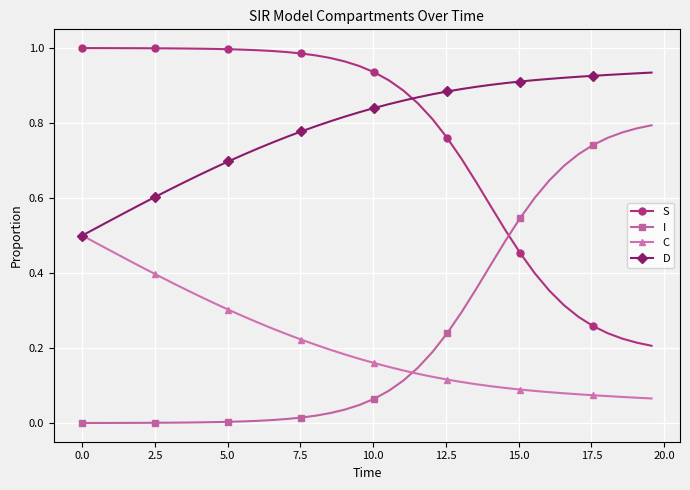

Rank the series by their maximum value, from highest to lowest.

S, D, I, C